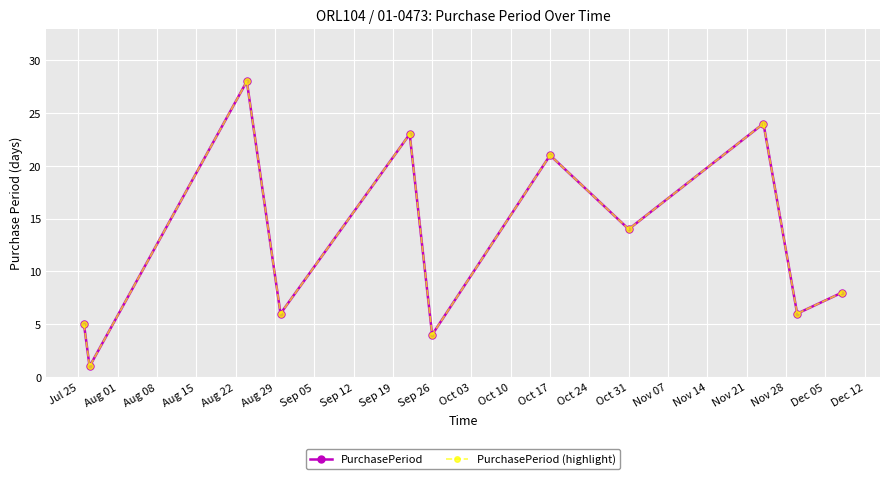

How many interior local peaks does the PurchasePeriod (highlight) series have?

4